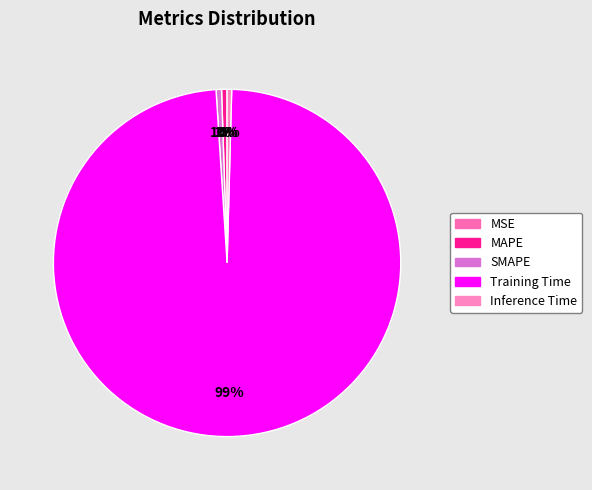

Count the number of slices in the pie.

5